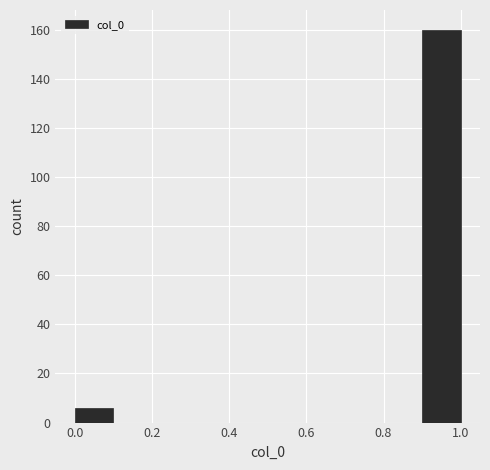

Reading left to right, list every bar in this chart as the range it spans on the x-axis followed by its height. The values are not printed on the chart, so give them approximately, as read against the axis.

0.0 to 0.1: 6
0.1 to 0.2: 0
0.2 to 0.3: 0
0.3 to 0.4: 0
0.4 to 0.5: 0
0.5 to 0.6: 0
0.6 to 0.7: 0
0.7 to 0.8: 0
0.8 to 0.9: 0
0.9 to 1.0: 160